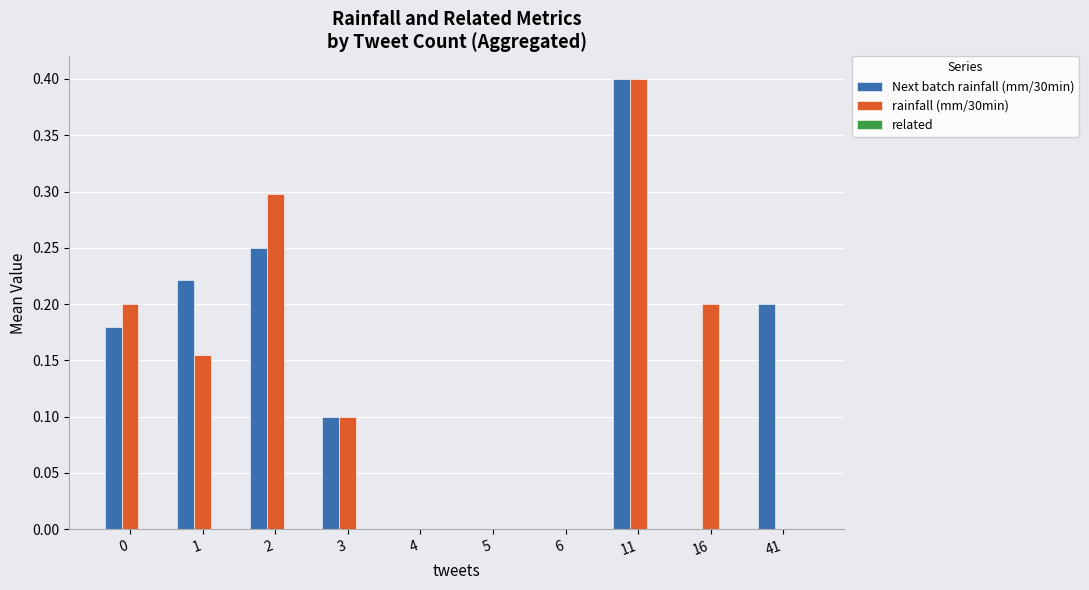

What is the sum of all Next batch rainfall (mm/30min) values?

1.4